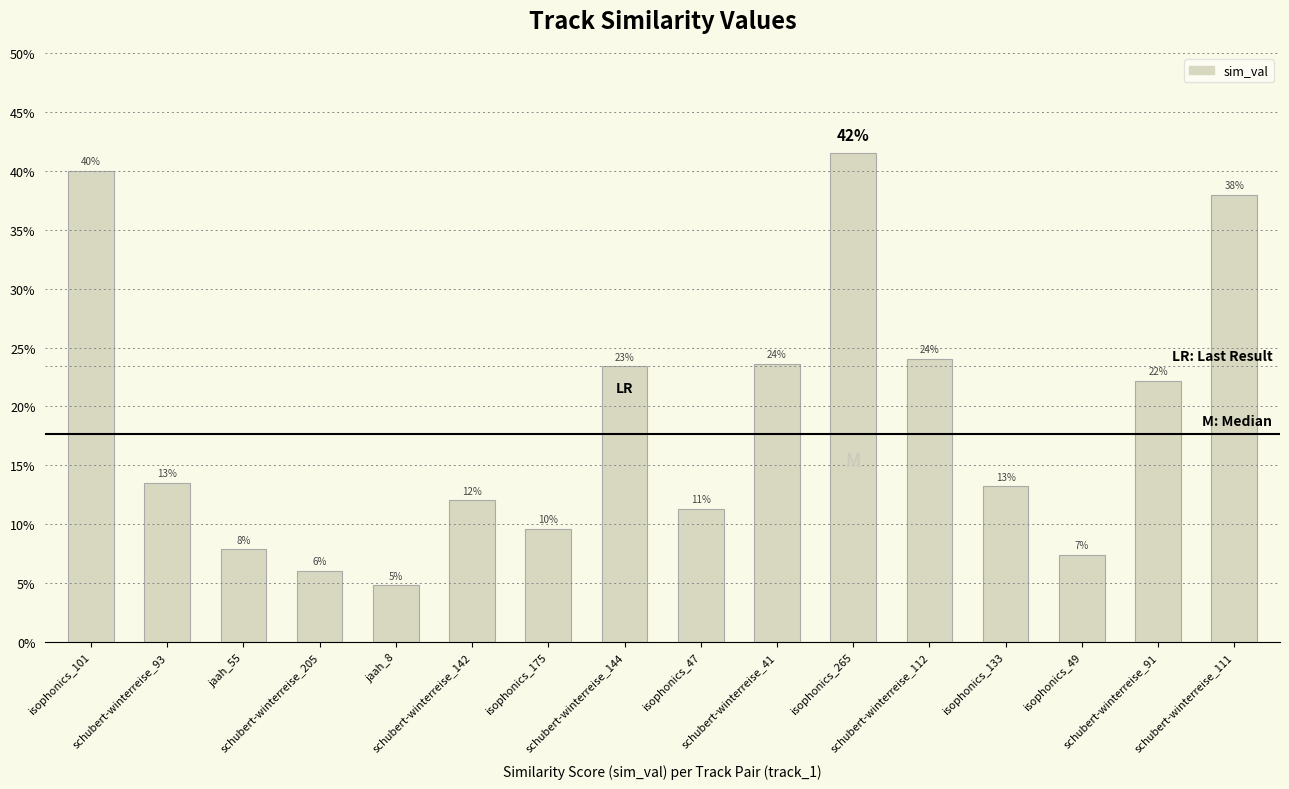

What is the average value?

0.2